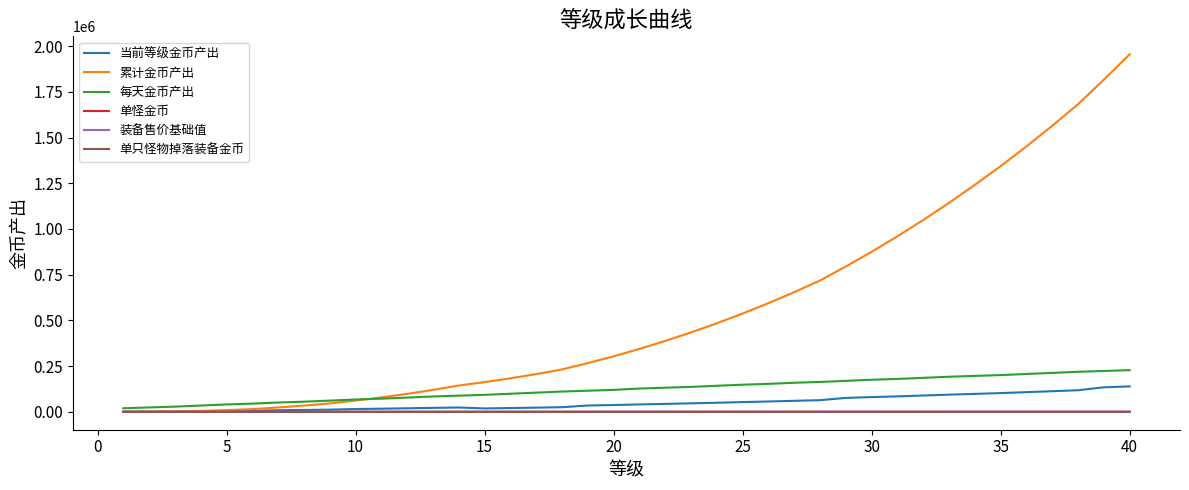

Which series has the largest range (max minus min)?

累计金币产出